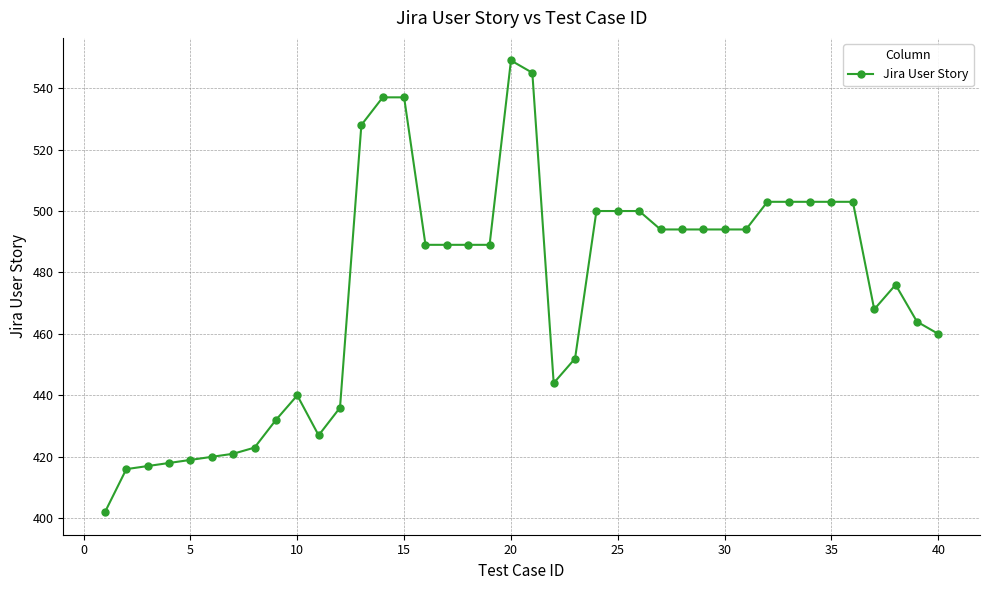

What is the average value?

474